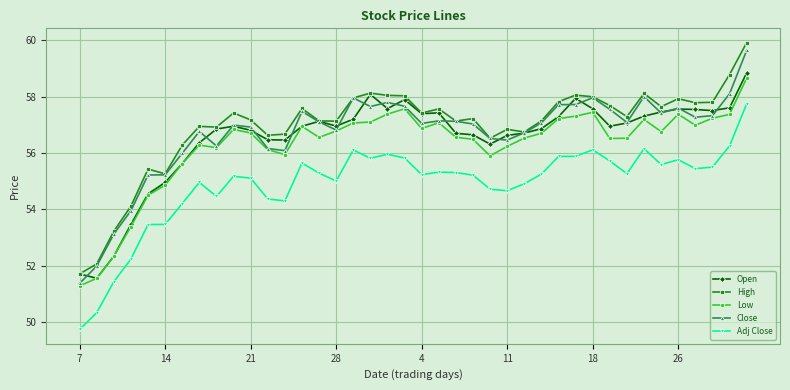

True or false: Open has more than 1 points higher than both neighbors.

True